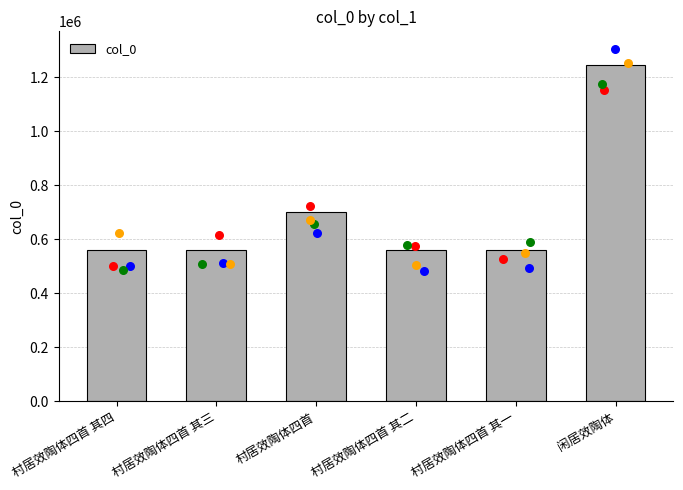

What is the ratio of the value at 闲居效陶体 to the value at 村居效陶体四首 其二?

2.2